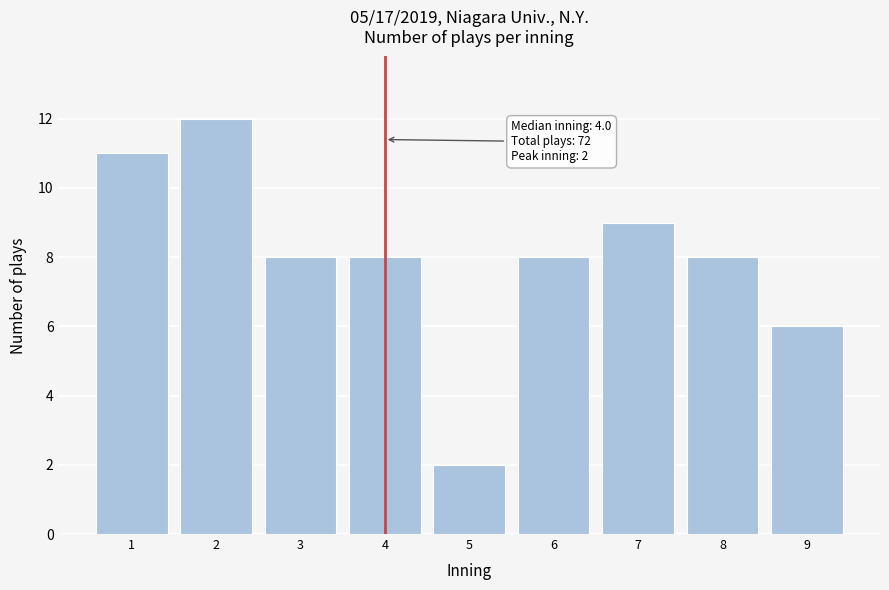

Reading left to right, list all the values displayed in this chart.

1=11	2=12	3=8	4=8	5=2	6=8	7=9	8=8	9=6